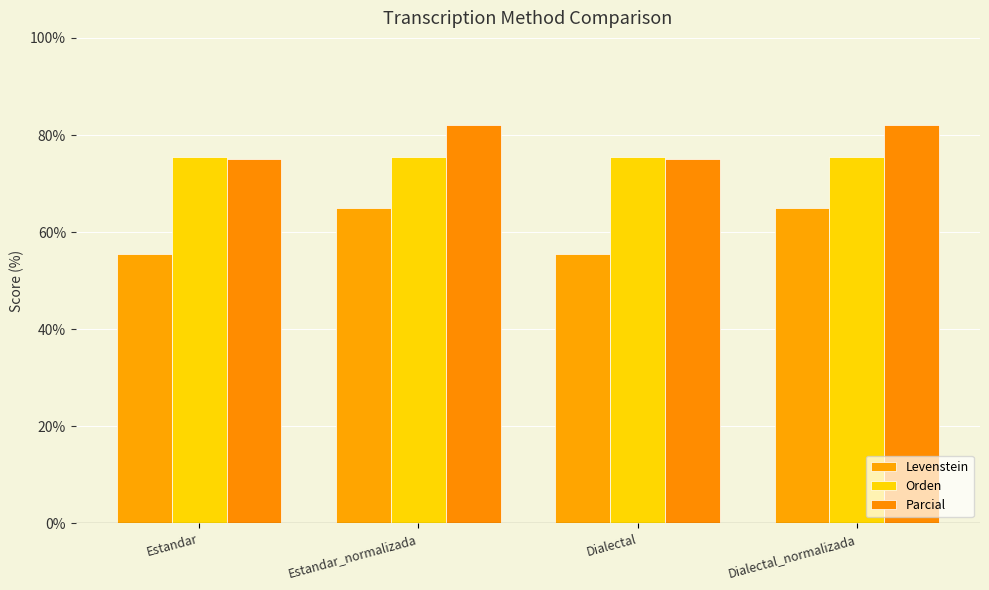

How many groups of bars are there?

4